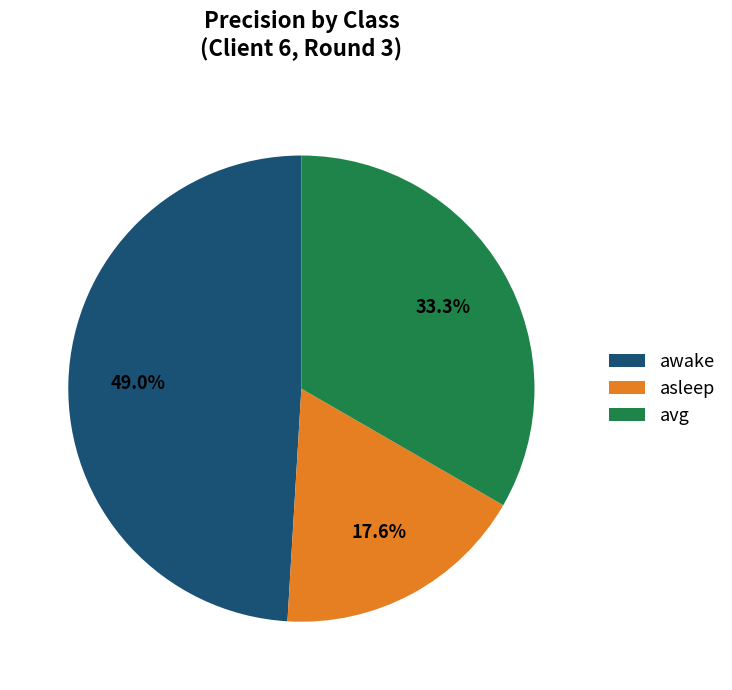

What is the smallest slice in the pie chart?

asleep